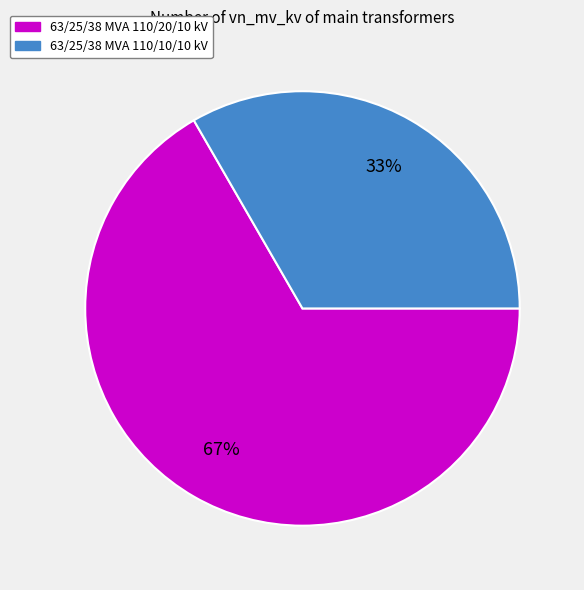

Combined, do 63/25/38 MVA 110/20/10 kV and 63/25/38 MVA 110/10/10 kV account for over 50%?

Yes